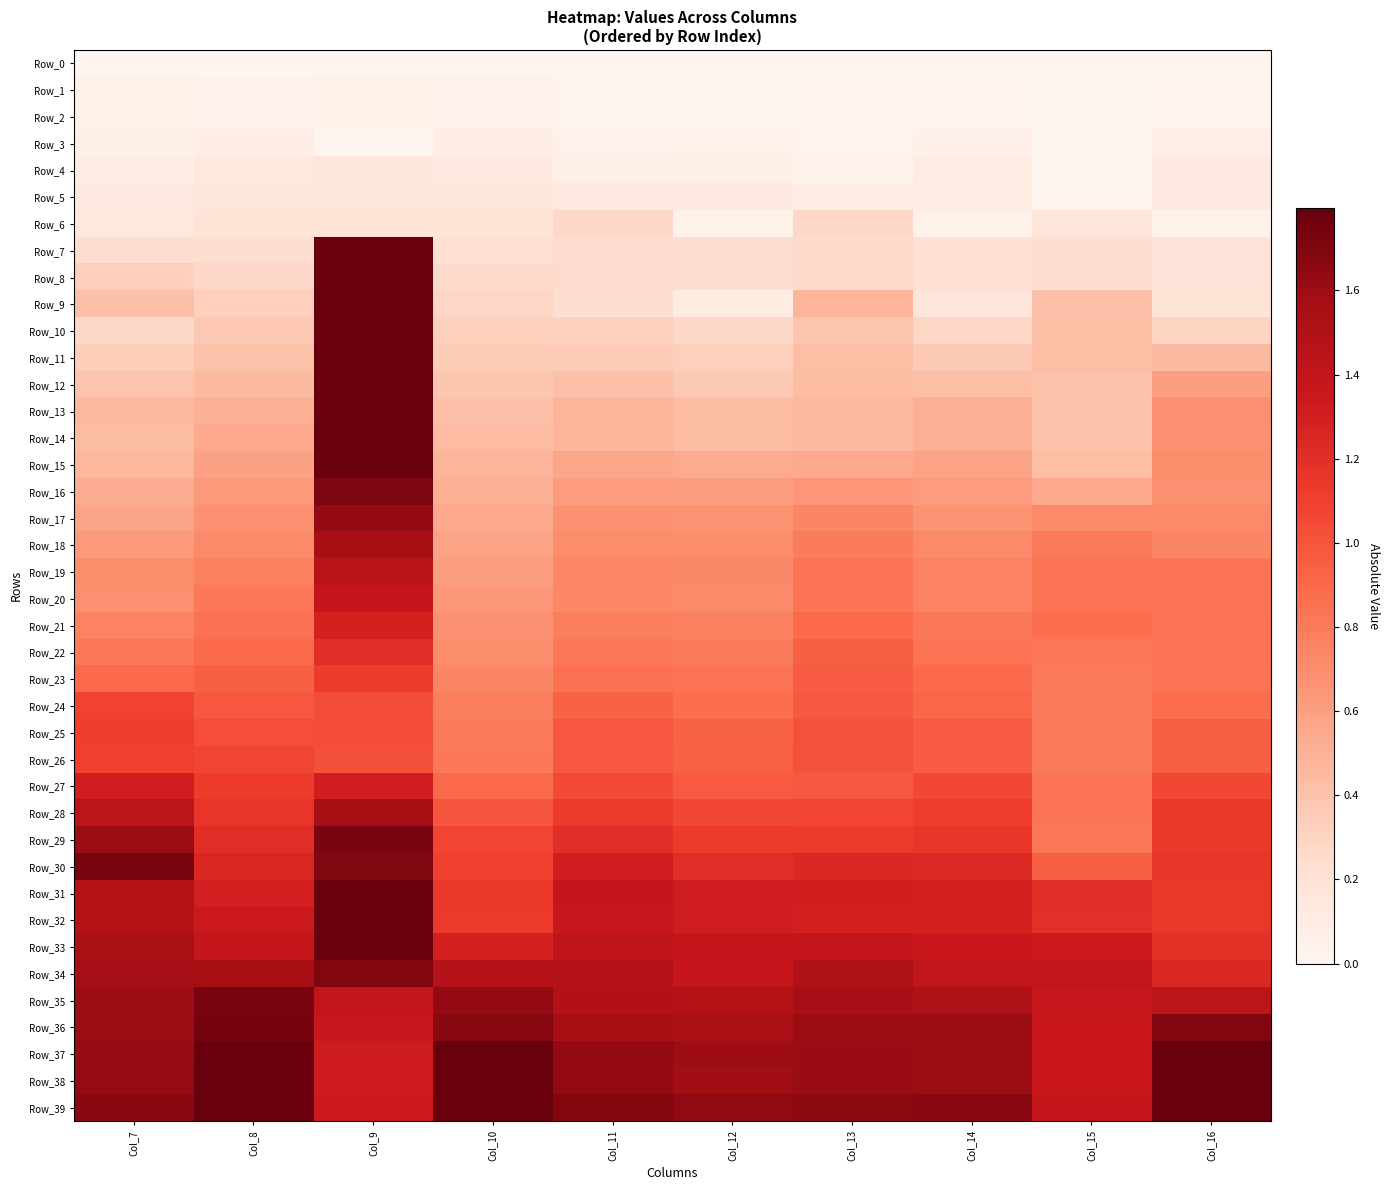

Which label corresponds to the largest value in the chart?

Col_9